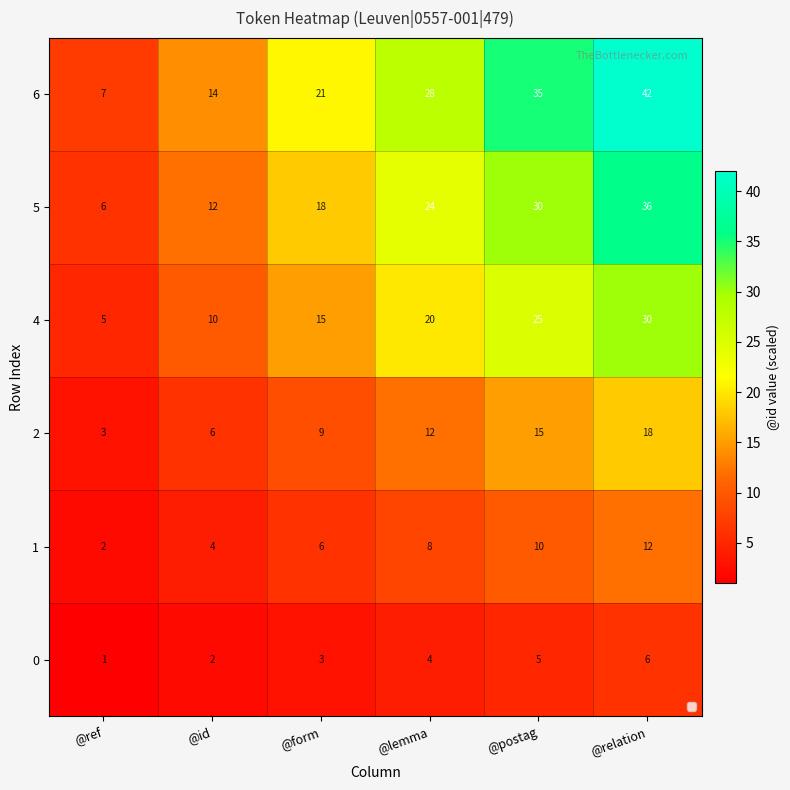

Count the number of data series in this chart.

6